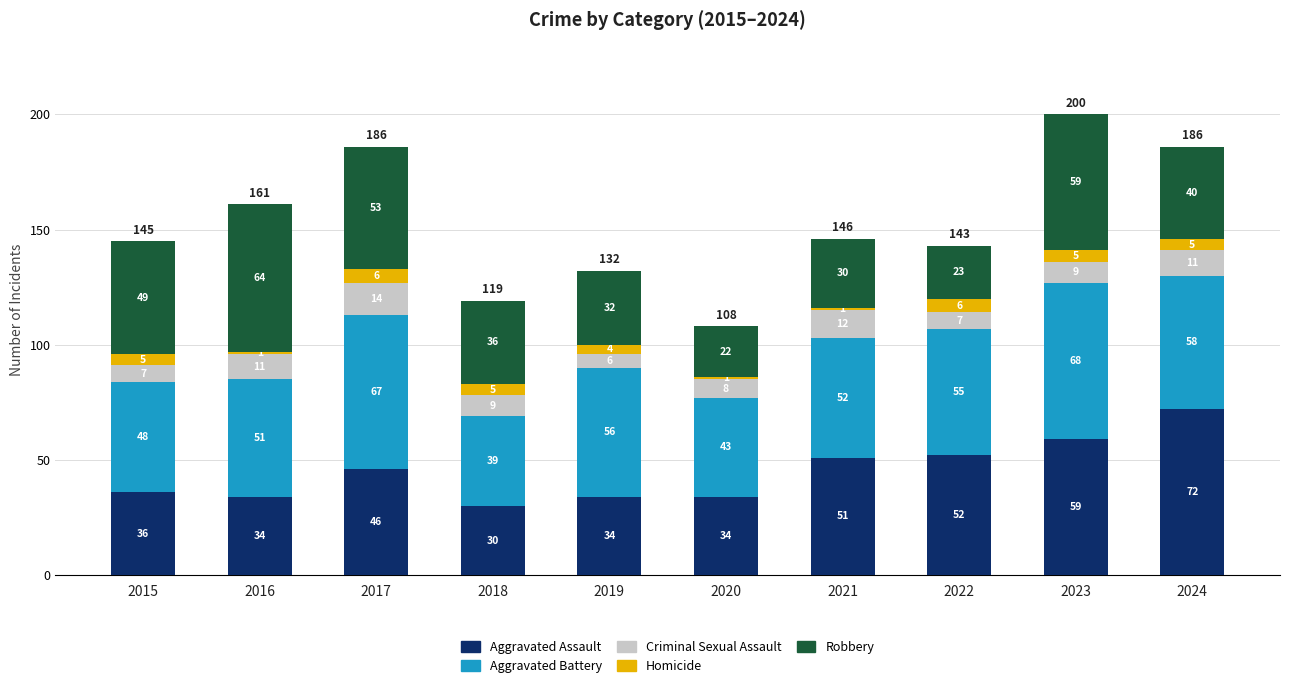

What is the sum of the Aggravated Assault values at 2016 and 2015?

70